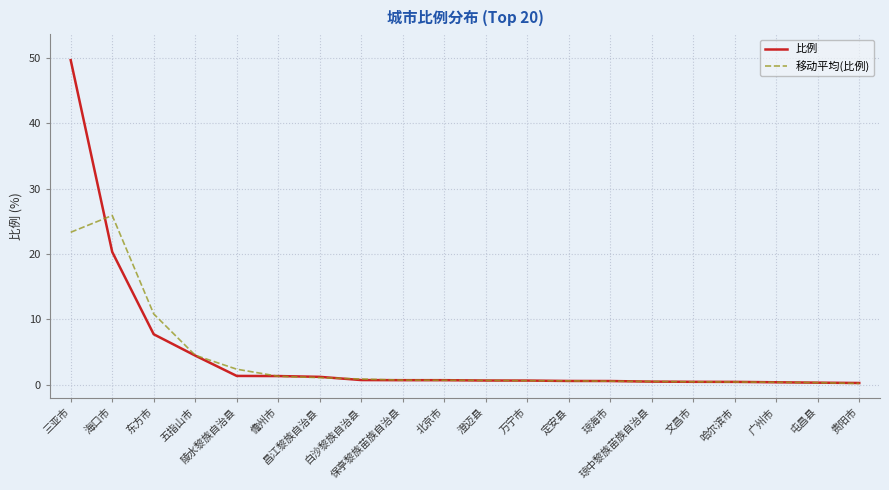

Which series has the widest spread of values?

比例